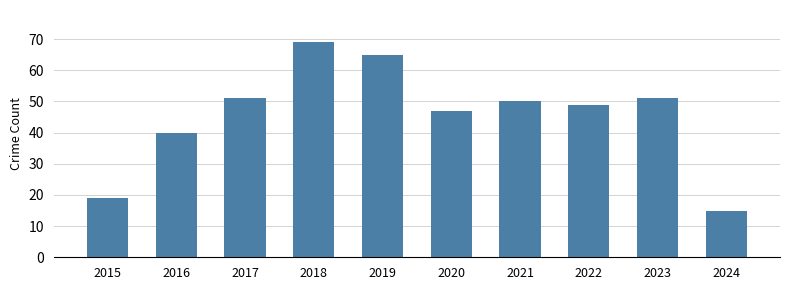

The value at 2021 is 79. True or false?

False